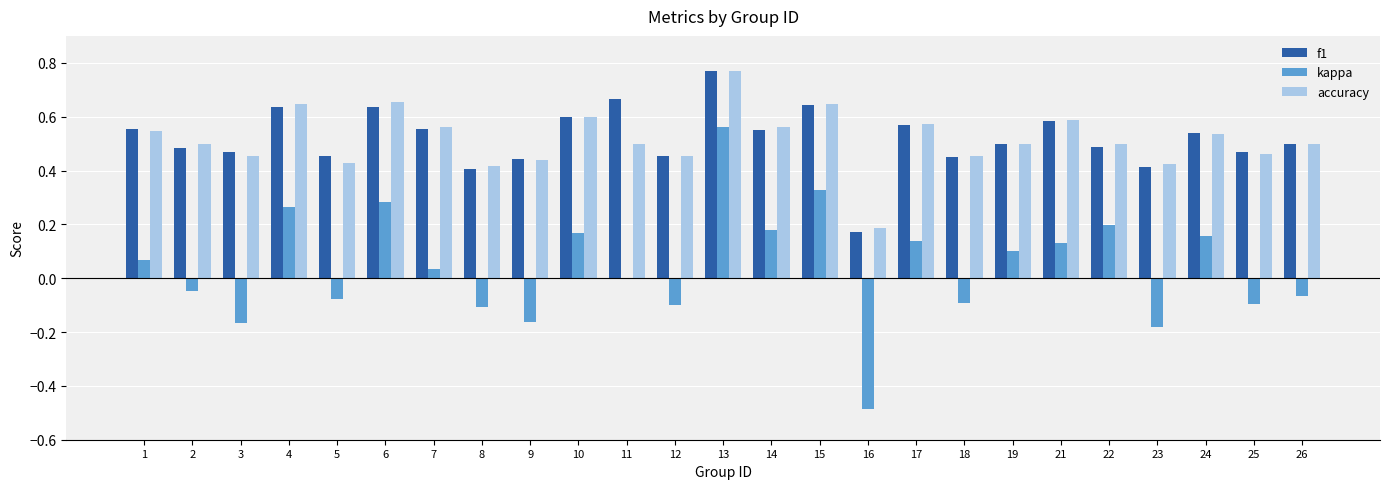

What is the sum of all accuracy values?

12.9